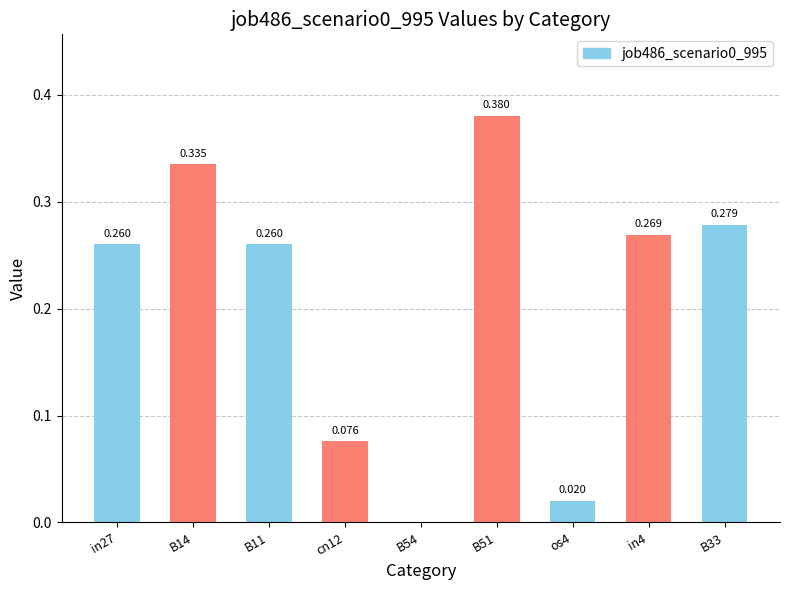

What is the value of the 8th bar from the left?

0.3